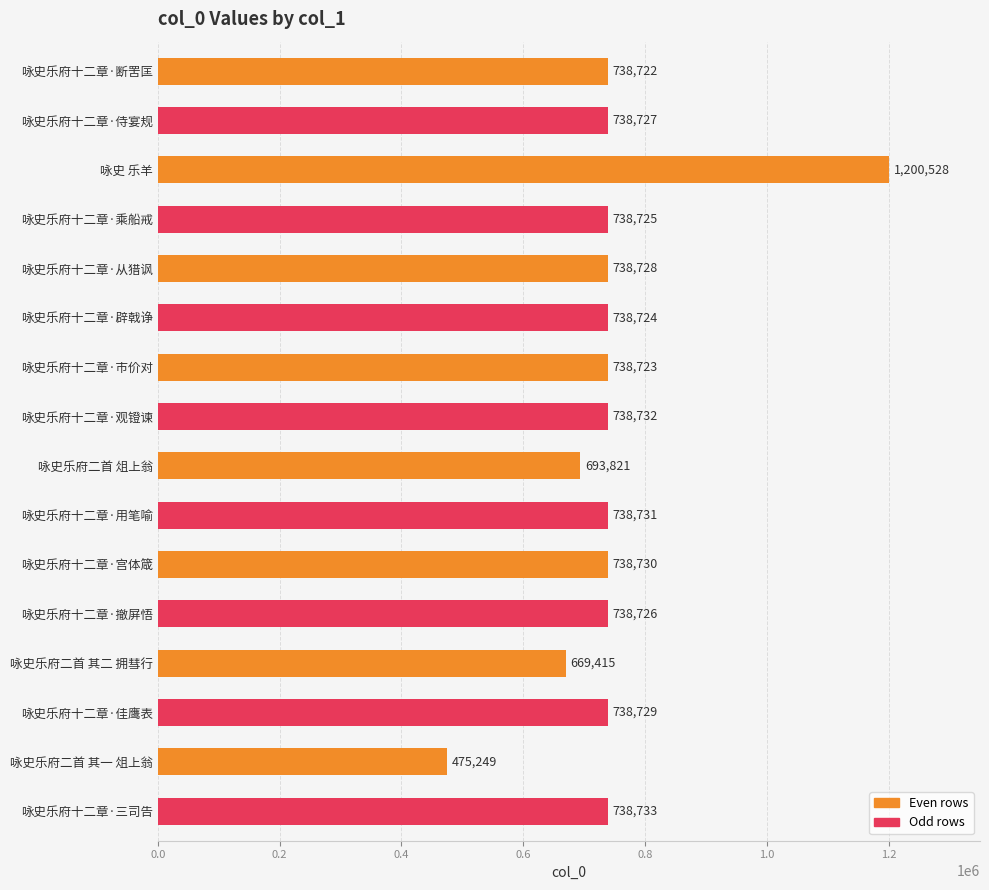

What is the average value?

743984